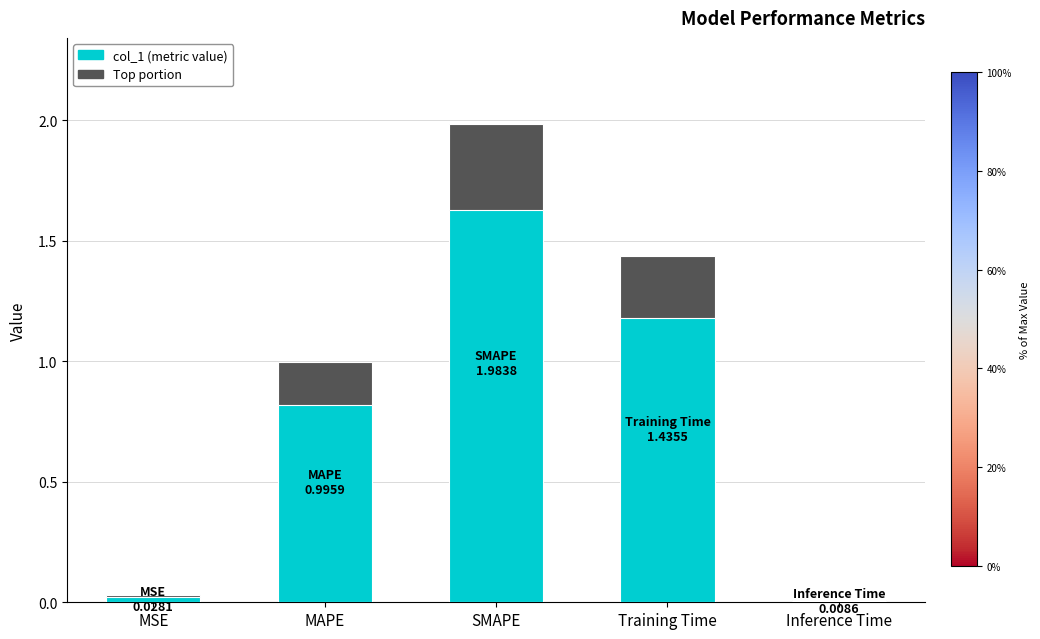

Count the number of categories in the chart.

5